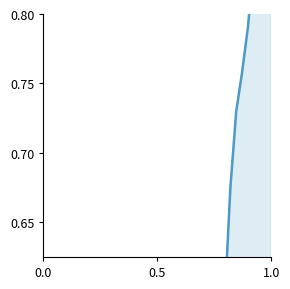

What is the difference between the maximum and minimum values?

1.0